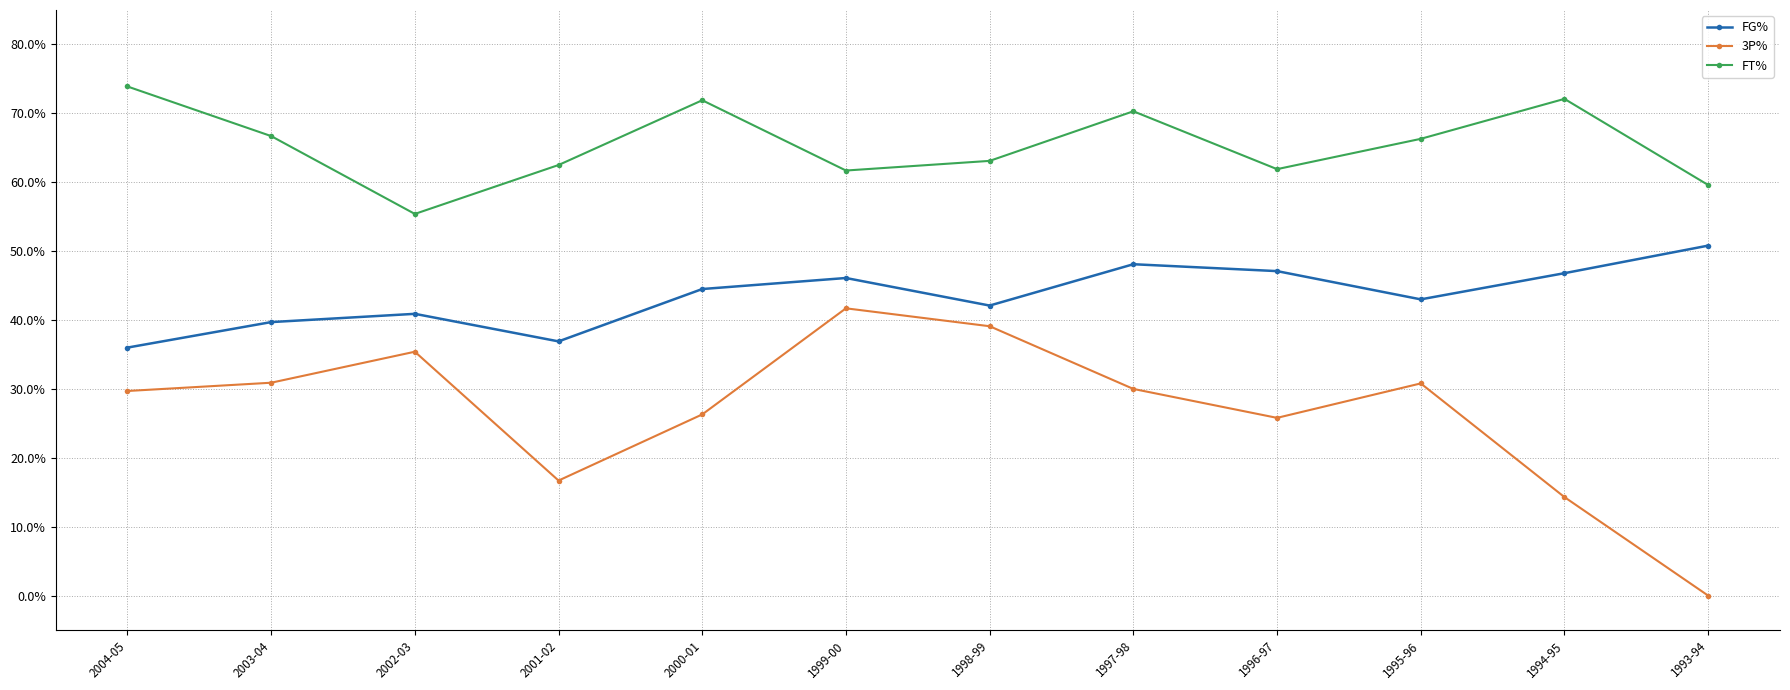

What is the sum of all 3P% values?

320.7